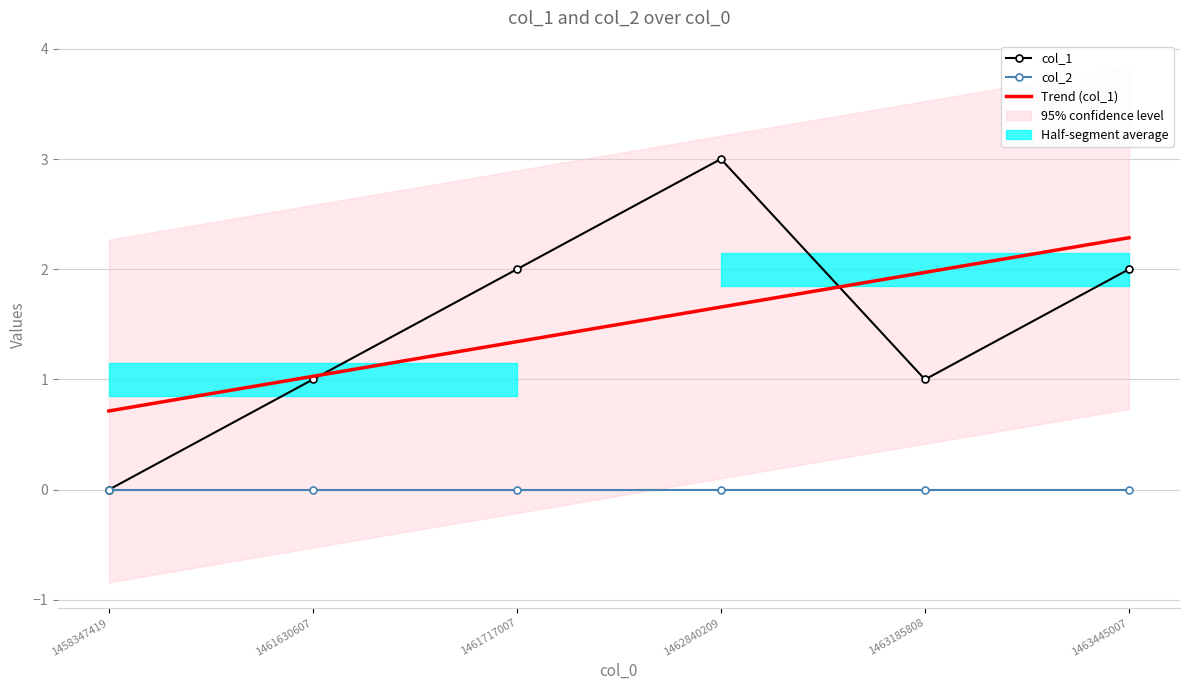

Reading right to left, what are all the values shown in this chart?

col_1: 1463445007=2.0	1463185808=1.0	1462840209=3.0	1461717007=2.0	1461630607=1.0	1458347419=0.0
col_2: 1463445007=0.0	1463185808=0.0	1462840209=0.0	1461717007=0.0	1461630607=0.0	1458347419=0.0
Trend (col_1): 1463445007=2.3	1463185808=2.0	1462840209=1.7	1461717007=1.3	1461630607=1.0	1458347419=0.7